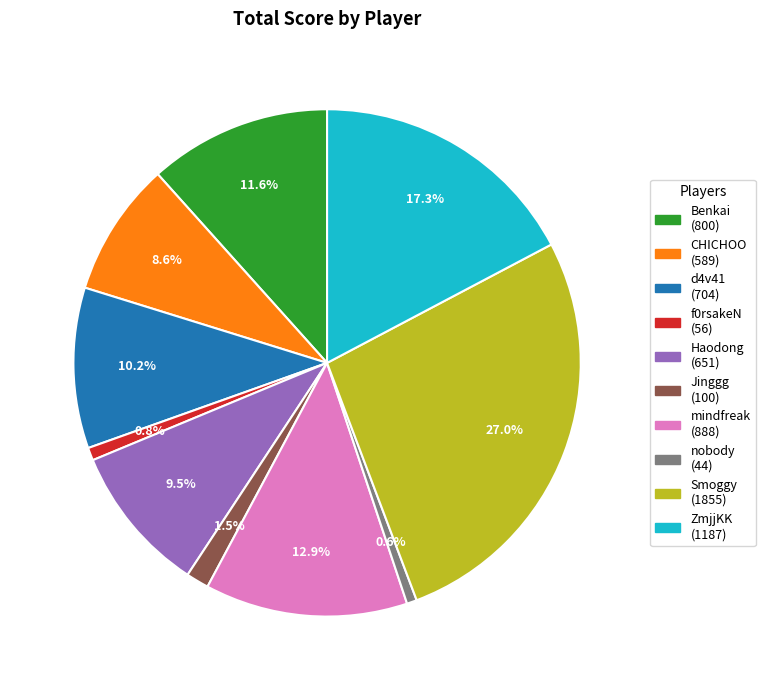

How many slices are in this pie chart?

10